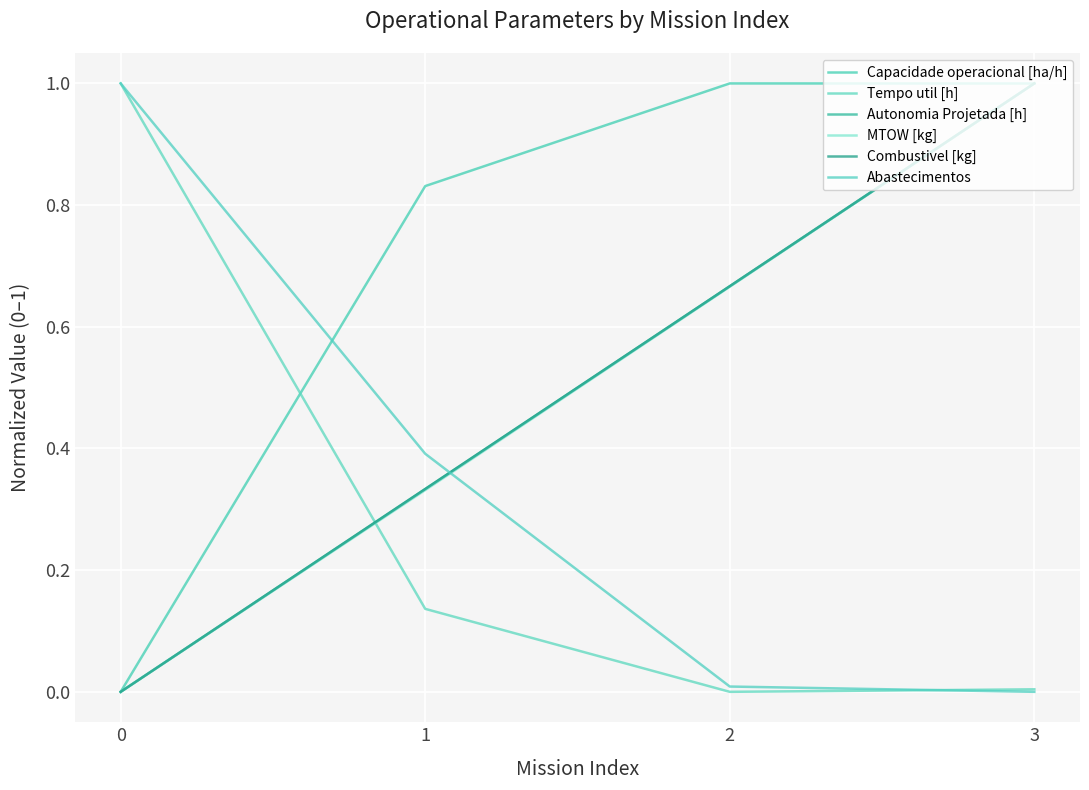

The Autonomia Projetada [h] series shows 0.3 at 1. True or false?

True